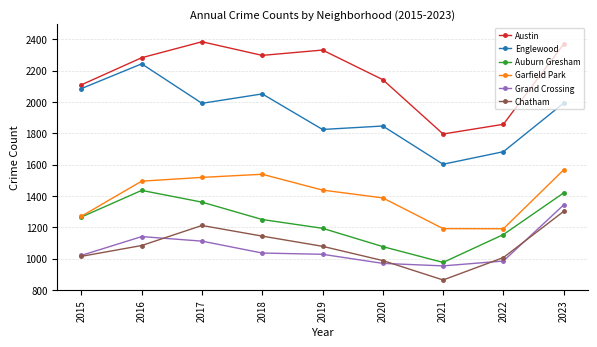

The value of Chatham at 2018 is 1143. True or false?

True